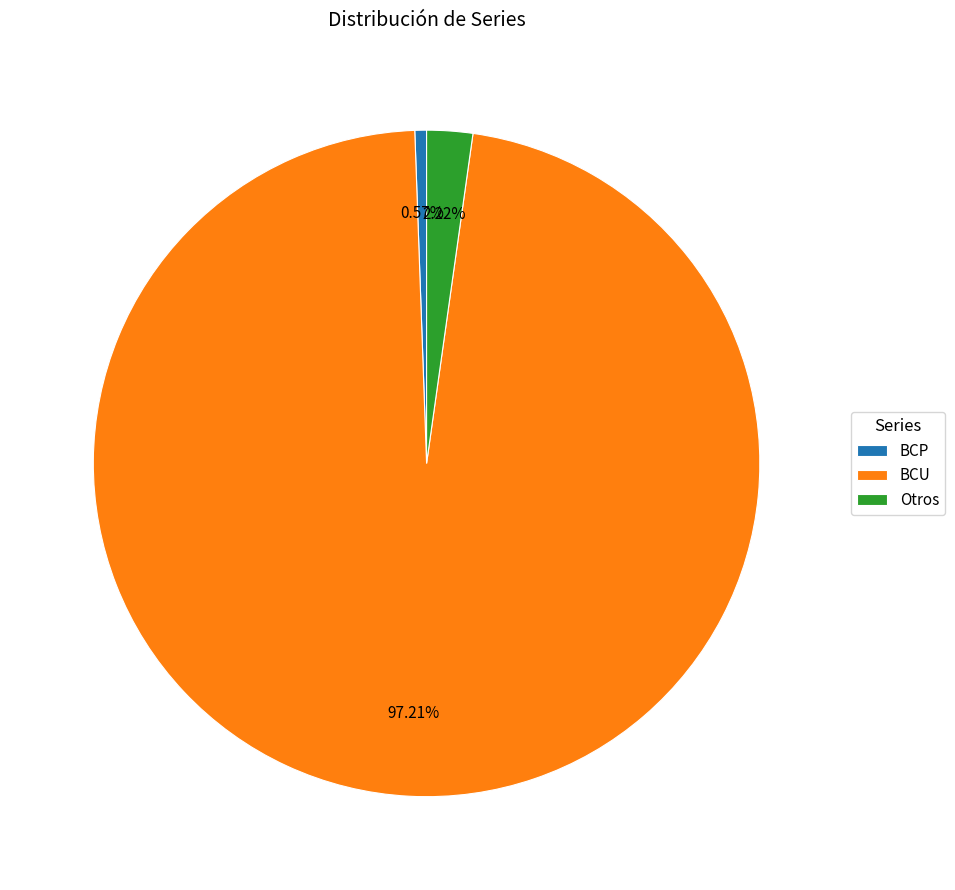

Which has a higher value, Otros or BCP?

Otros